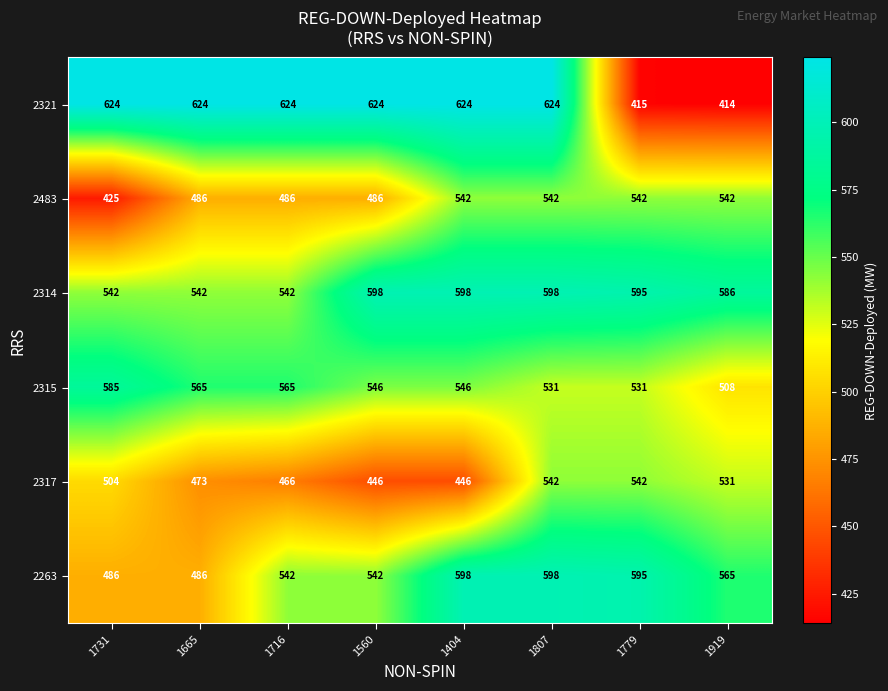

What is the spread (max minus min) of values at 1665?

151